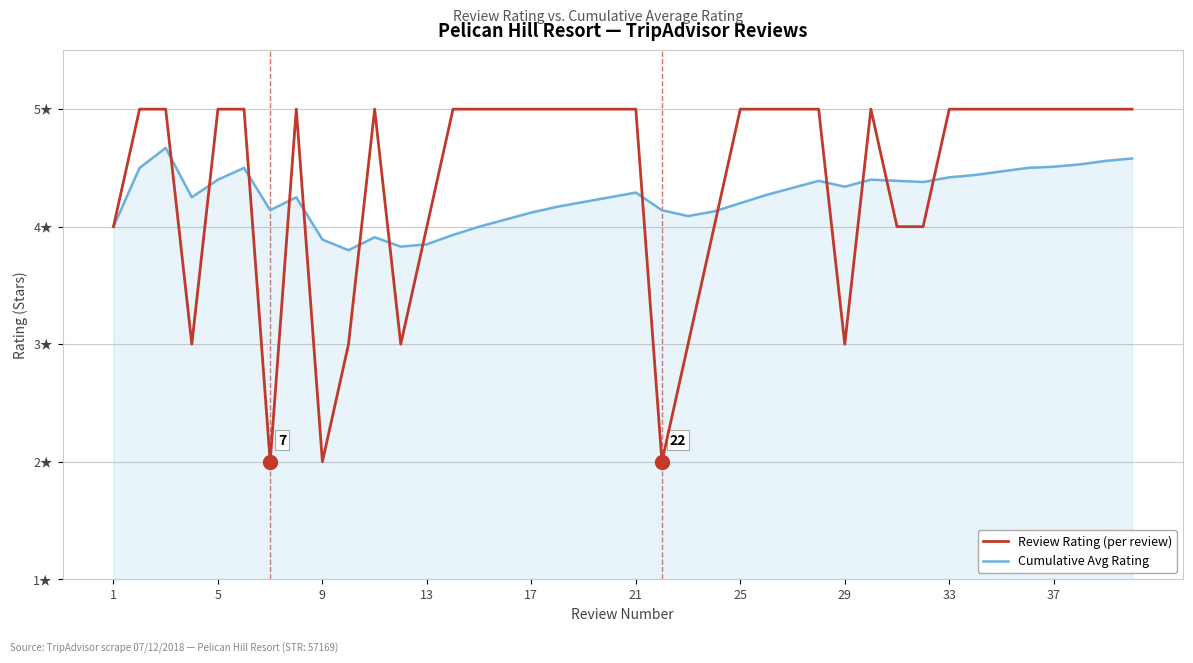

Does the chart have visible grid lines?

Yes